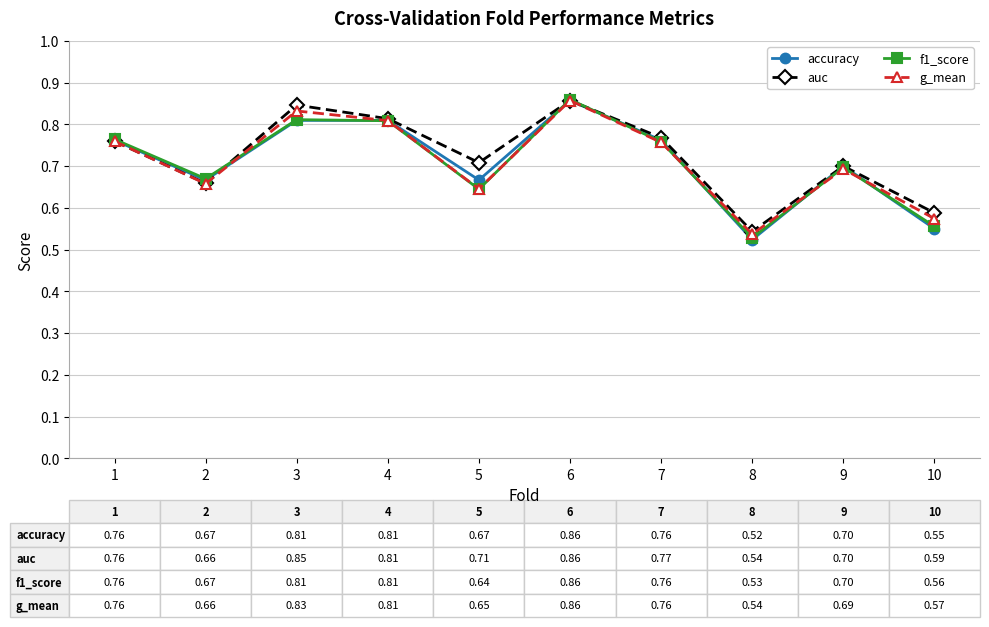

What is the total value across all series at 10?

2.3